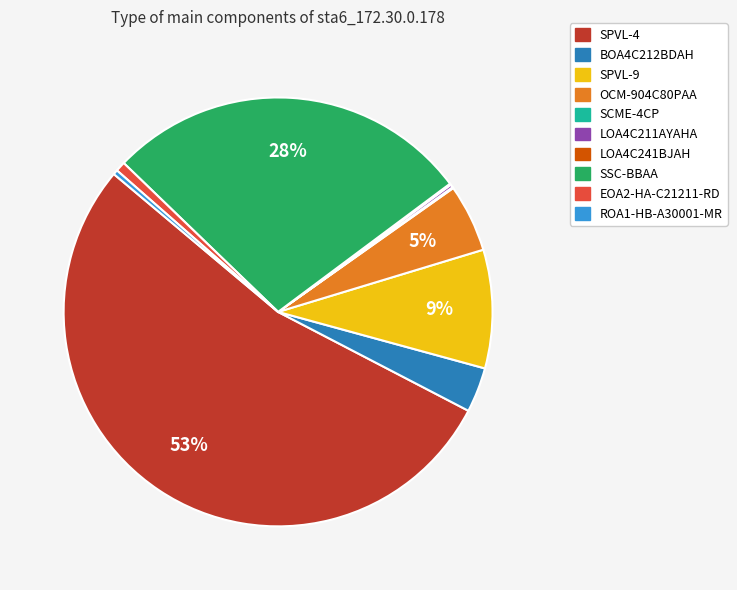

Does SPVL-9 account for over 50% of the chart?

No